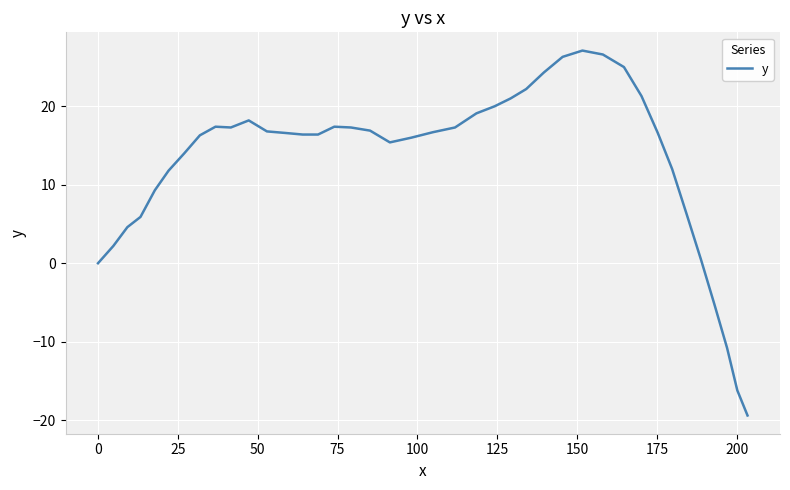

What is the difference between the maximum and minimum values?

46.5